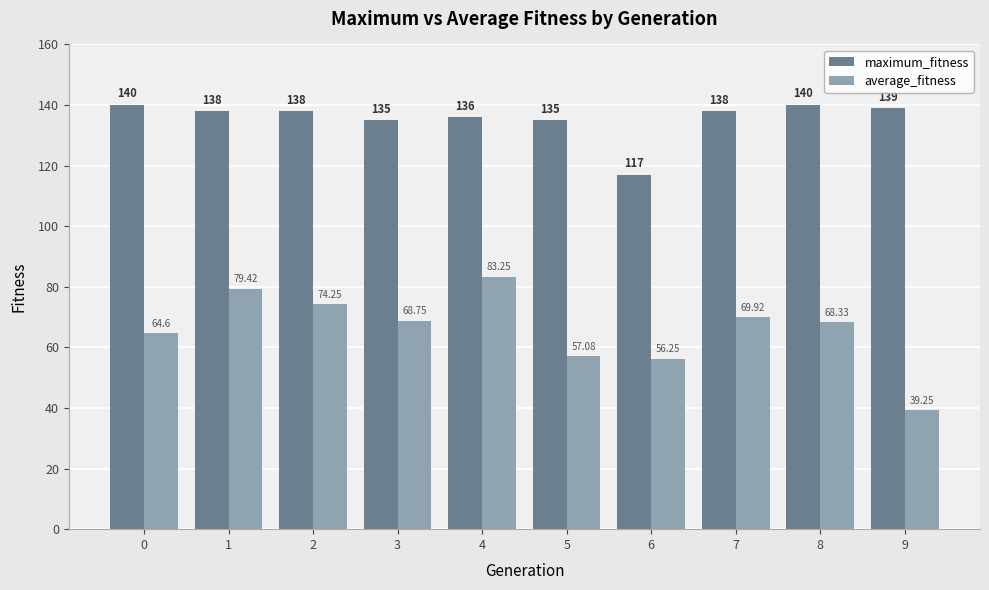

List the series in order of their overall mean, highest first.

maximum_fitness, average_fitness